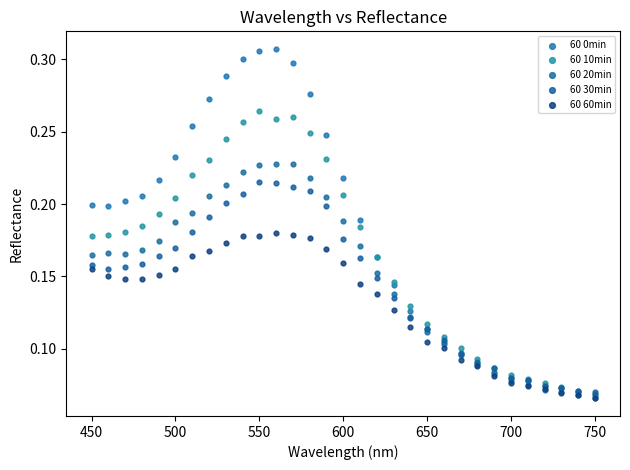

What are all the series names shown in the legend?

60 0min, 60 10min, 60 20min, 60 30min, 60 60min